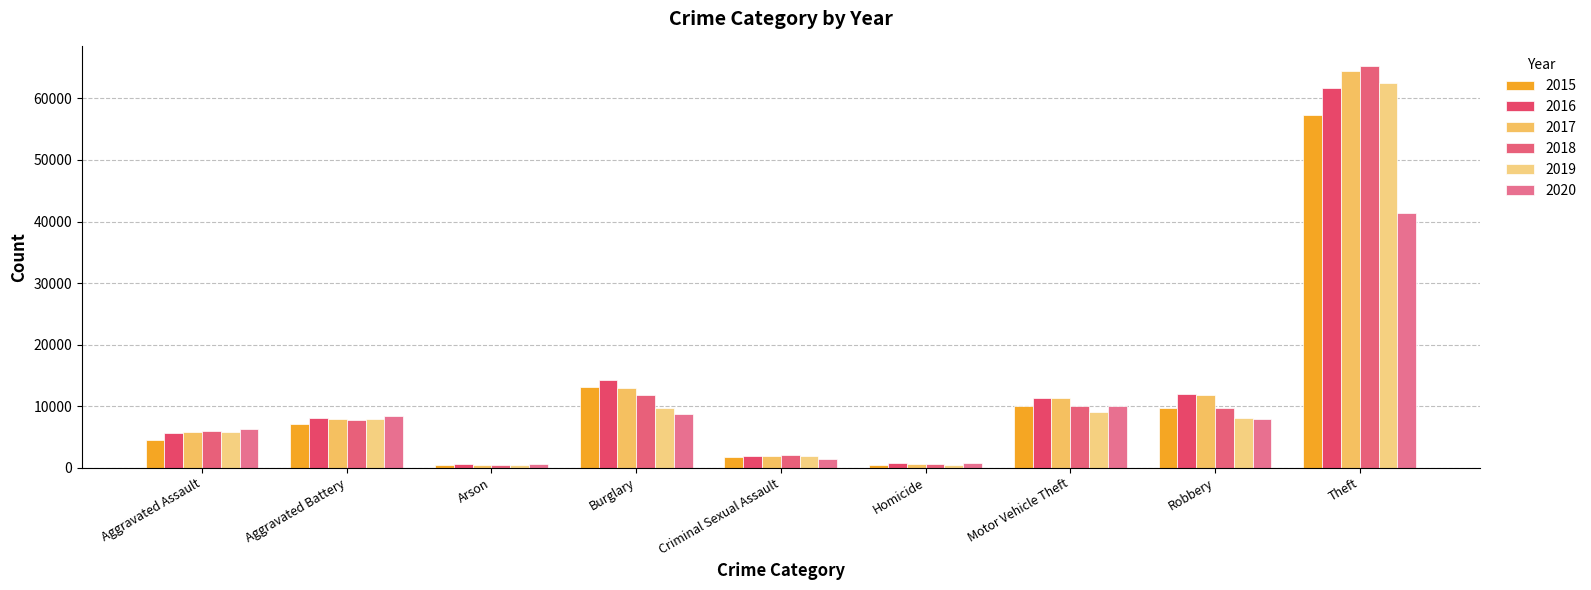

What is the lowest value of the 2015 series?

448